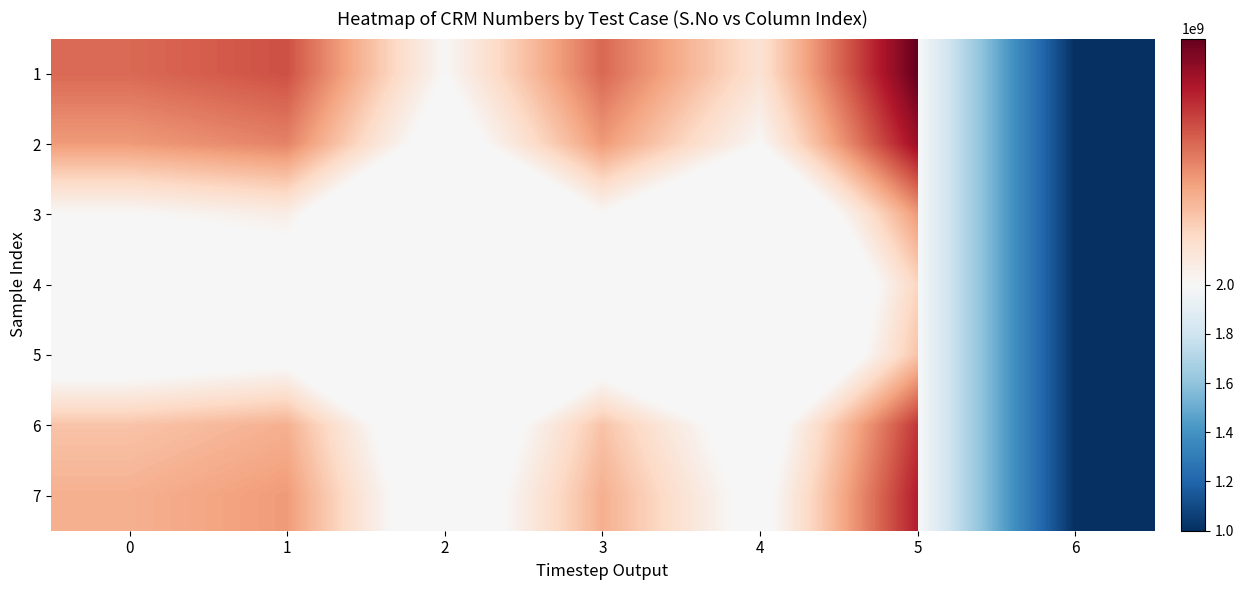

Between 0 and 6, which series saw the biggest shift?

1